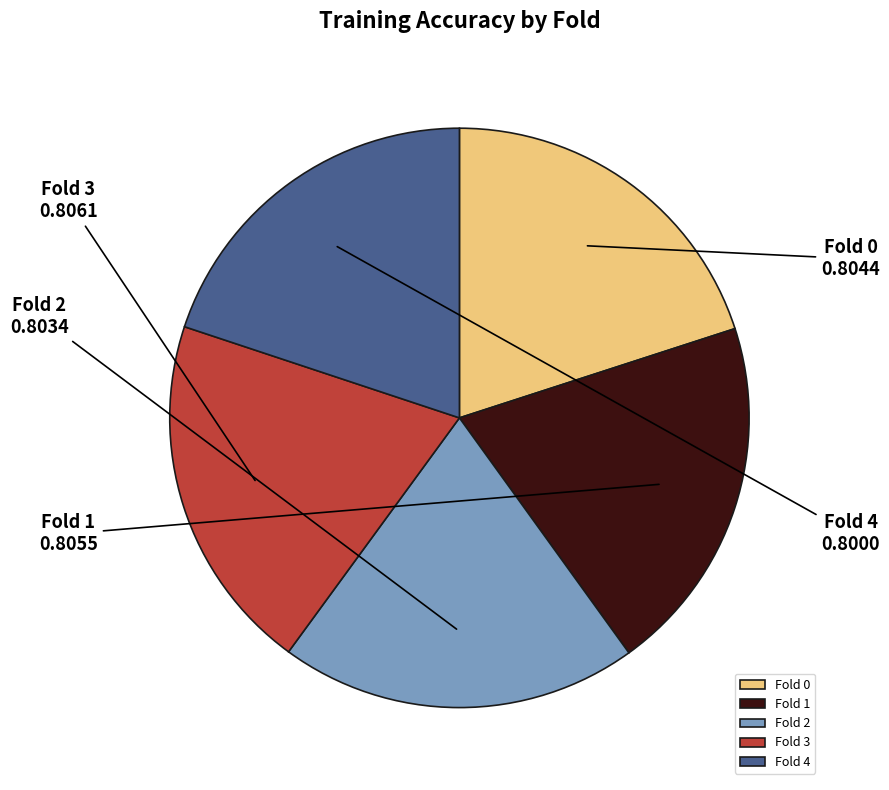

Is the sum of Fold 2 and Fold 1 greater than half?

No